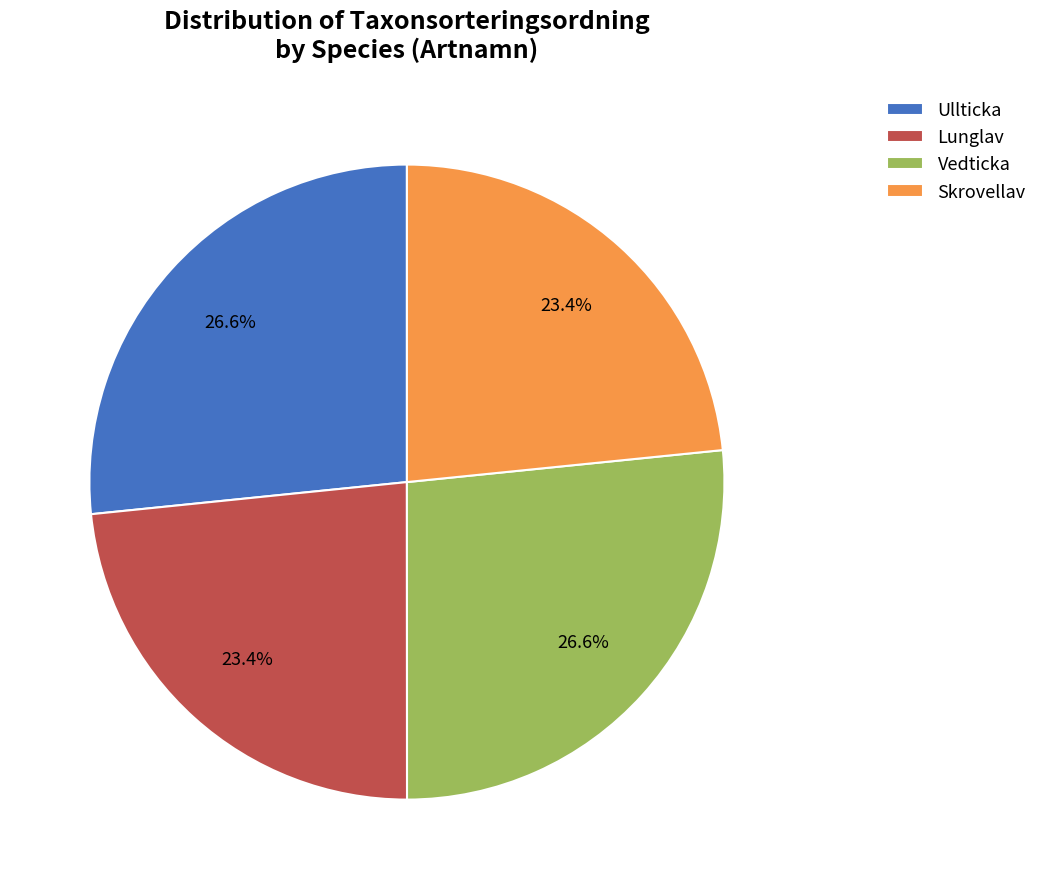

Is it true that Ullticka is 16% of the pie?

False